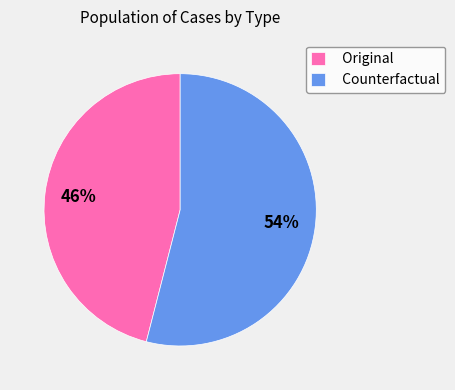

How many slices are in this pie chart?

2